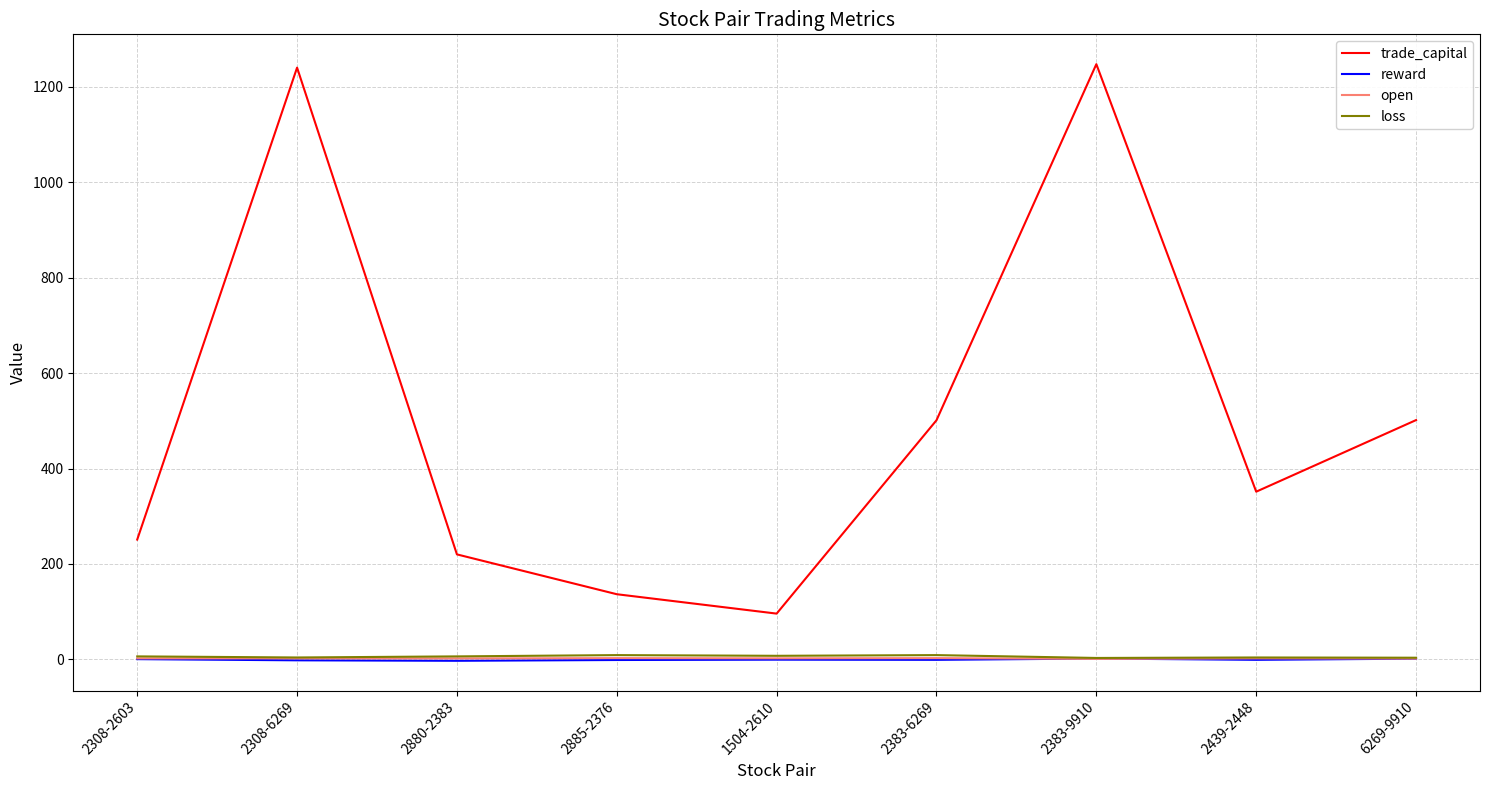

The reward series shows -0.9 at 2439-2448. True or false?

True